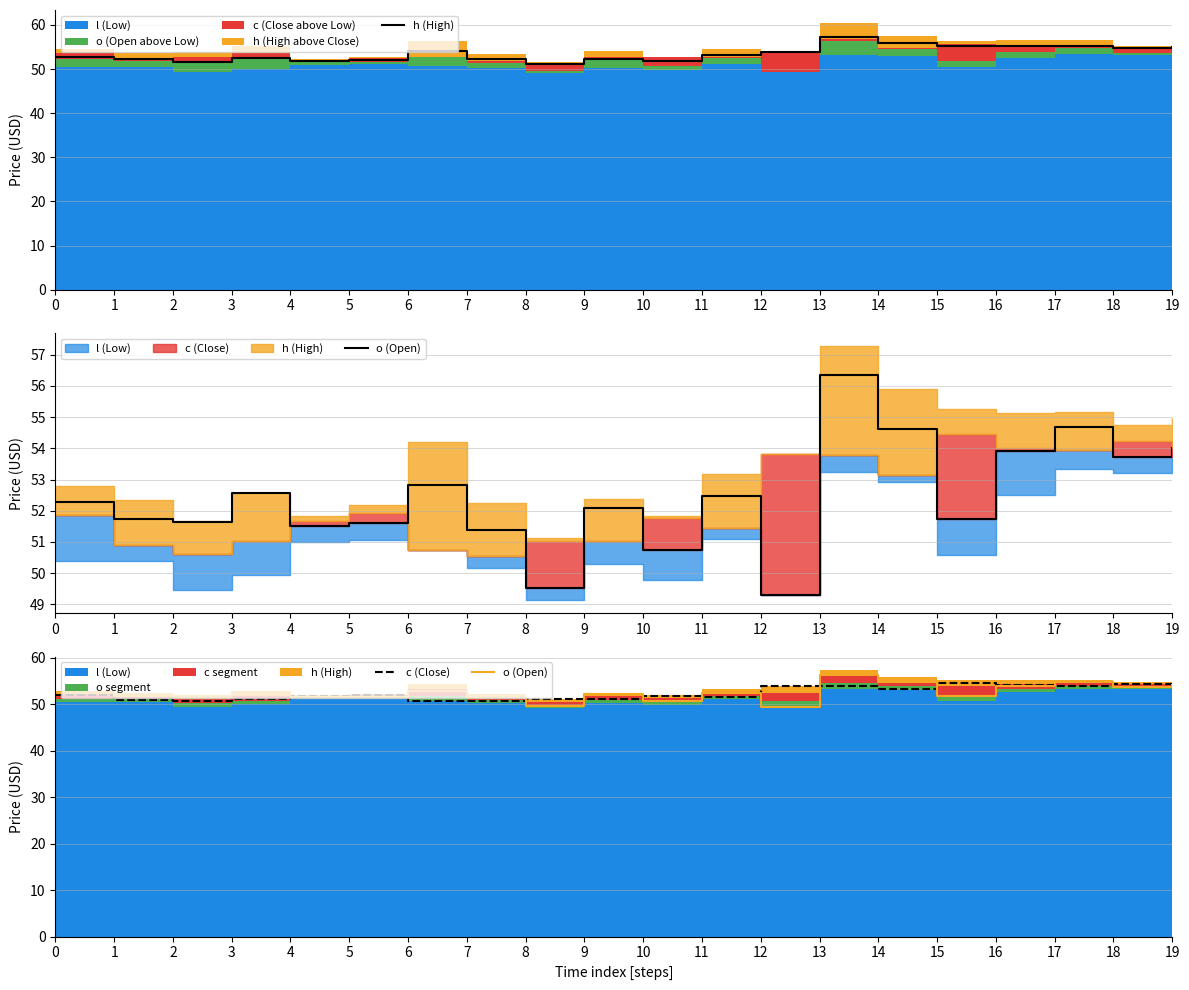

True or false: c (Close) has a value of 96.6 at 12.

False